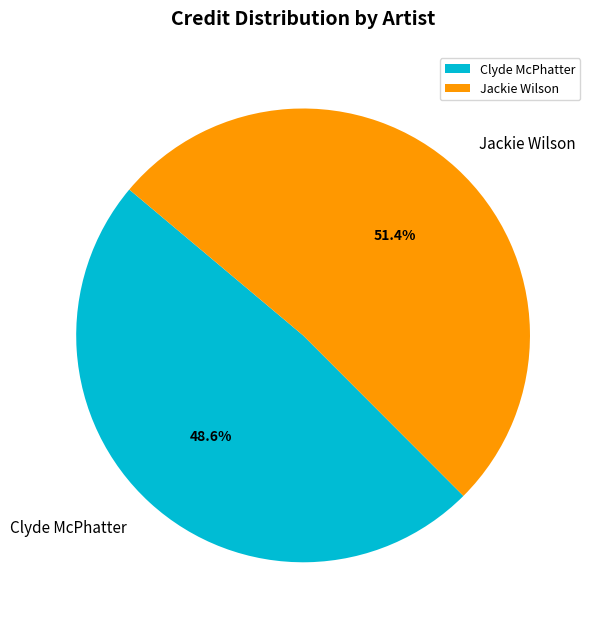

Count the number of slices in the pie.

2